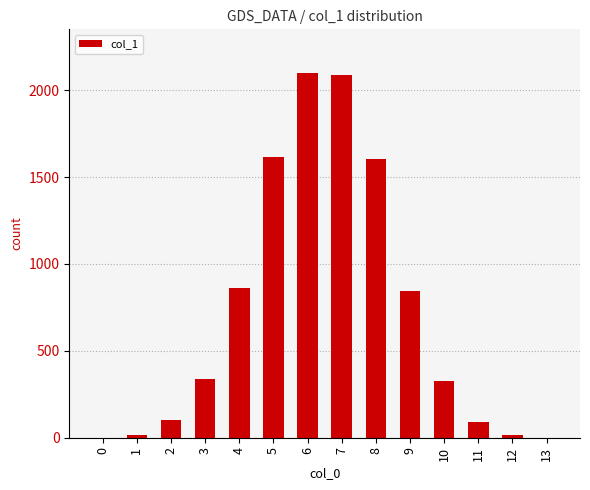

The value at 3 is 92. True or false?

False